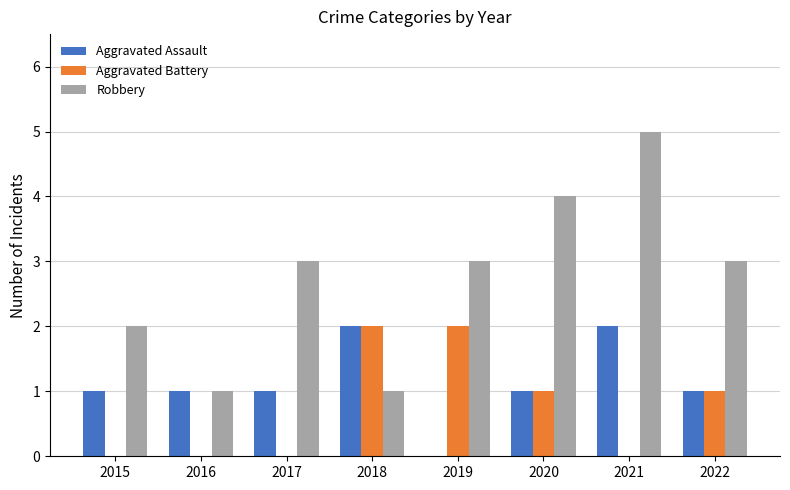

Reading left to right, extract all data points from this chart.

Aggravated Assault: 1	1	1	2	0	1	2	1
Aggravated Battery: 0	0	0	2	2	1	0	1
Robbery: 2	1	3	1	3	4	5	3